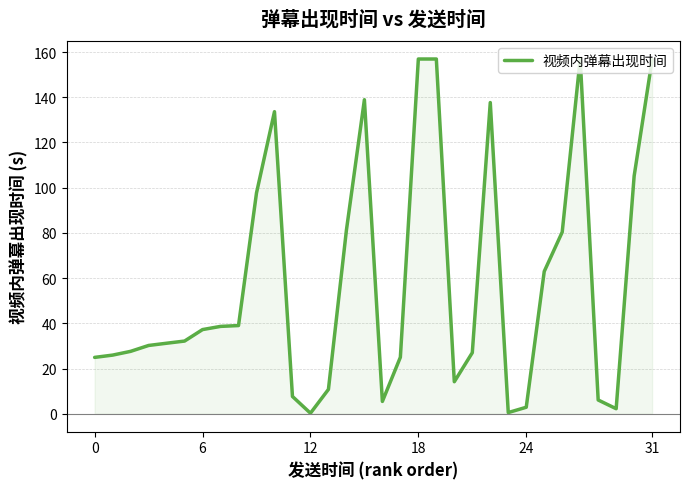

What is the difference between the maximum and minimum values?

156.8